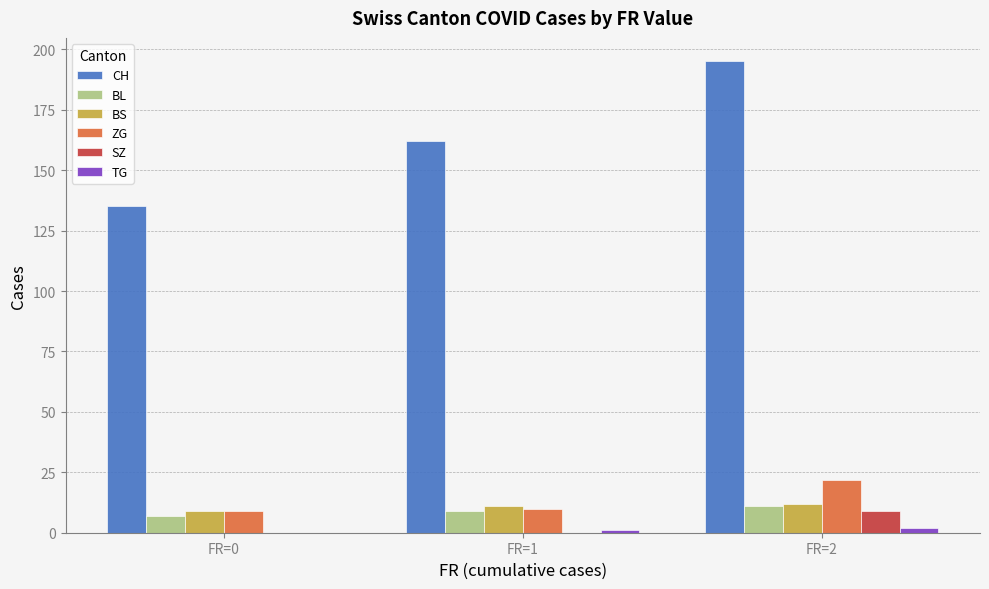

Which series has the largest total across all categories?

CH